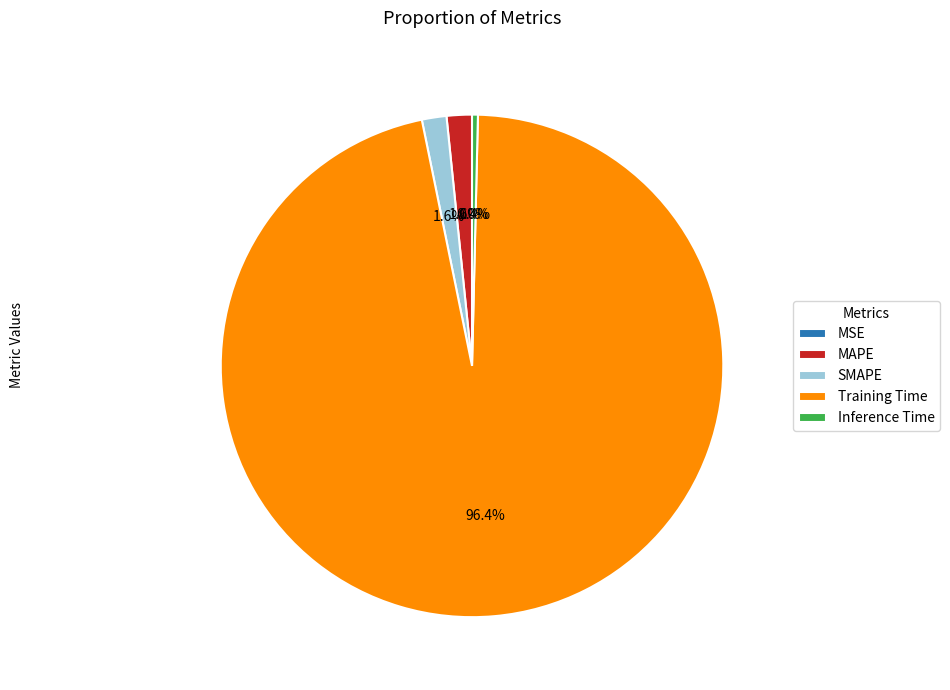

Which has a higher value, SMAPE or Inference Time?

SMAPE